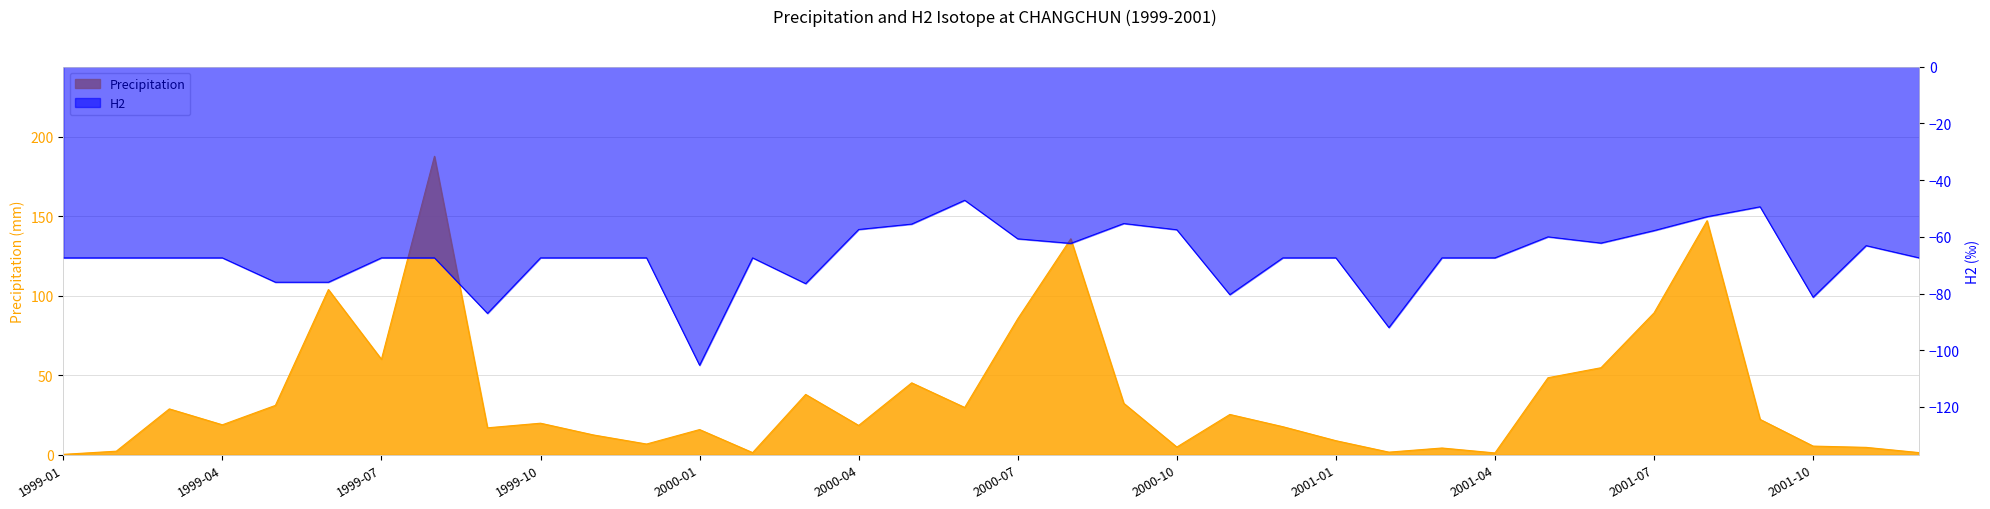

Reading left to right, list all the values displayed in this chart.

Precipitation: 0.3	2.3	28.9	18.9	31.1	104.0	60.1	187.8	17.0	19.9	12.5	6.8	15.9	1.4	38.0	18.5	45.3	29.8	85.6	135.9	32.4	4.9	25.4	17.7	8.9	1.7	4.3	1.2	48.5	54.8	89.3	147.3	22.3	5.5	4.7	1.4
H2: -67.4	-67.4	-67.4	-67.4	-76.0	-76.0	-67.4	-67.4	-87.0	-67.4	-67.4	-67.4	-105.3	-67.4	-76.5	-57.4	-55.5	-47.1	-60.7	-62.3	-55.3	-57.5	-80.4	-67.4	-67.4	-92.0	-67.4	-67.4	-60.0	-62.2	-57.8	-52.9	-49.4	-81.3	-63.1	-67.4